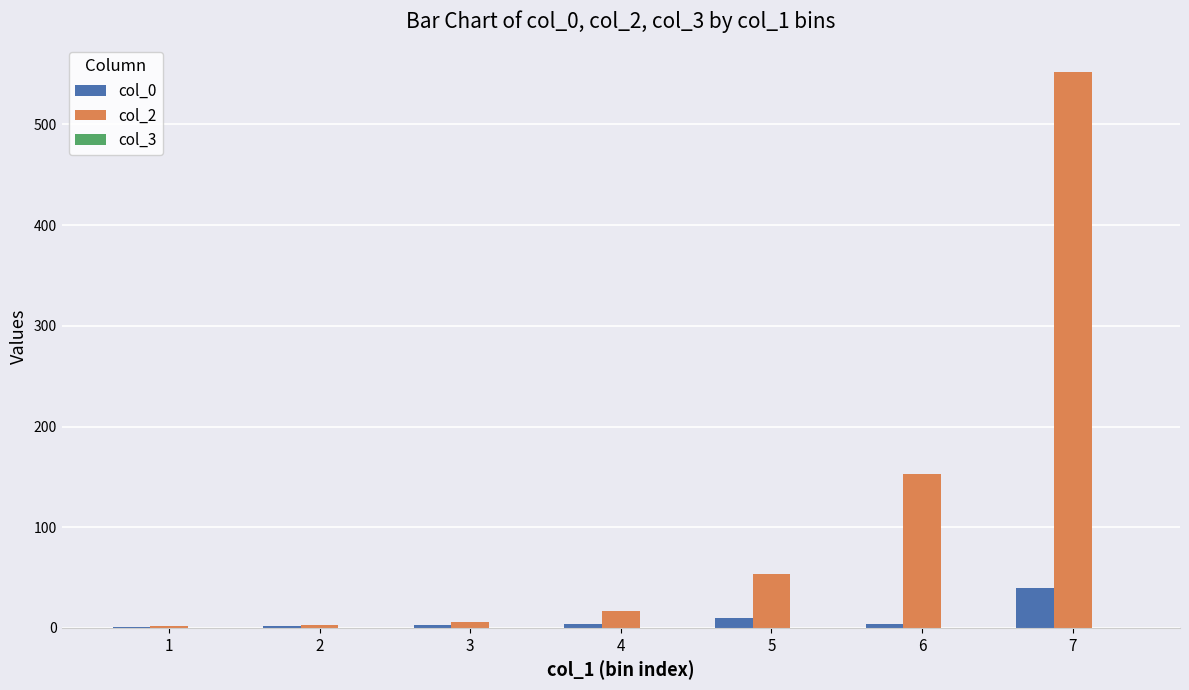

At which category is the sum across all series the highest?

7